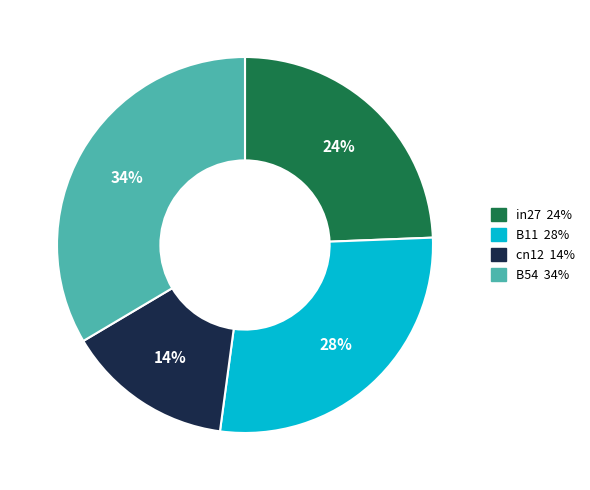

Is there any slice that represents more than half of the pie?

No